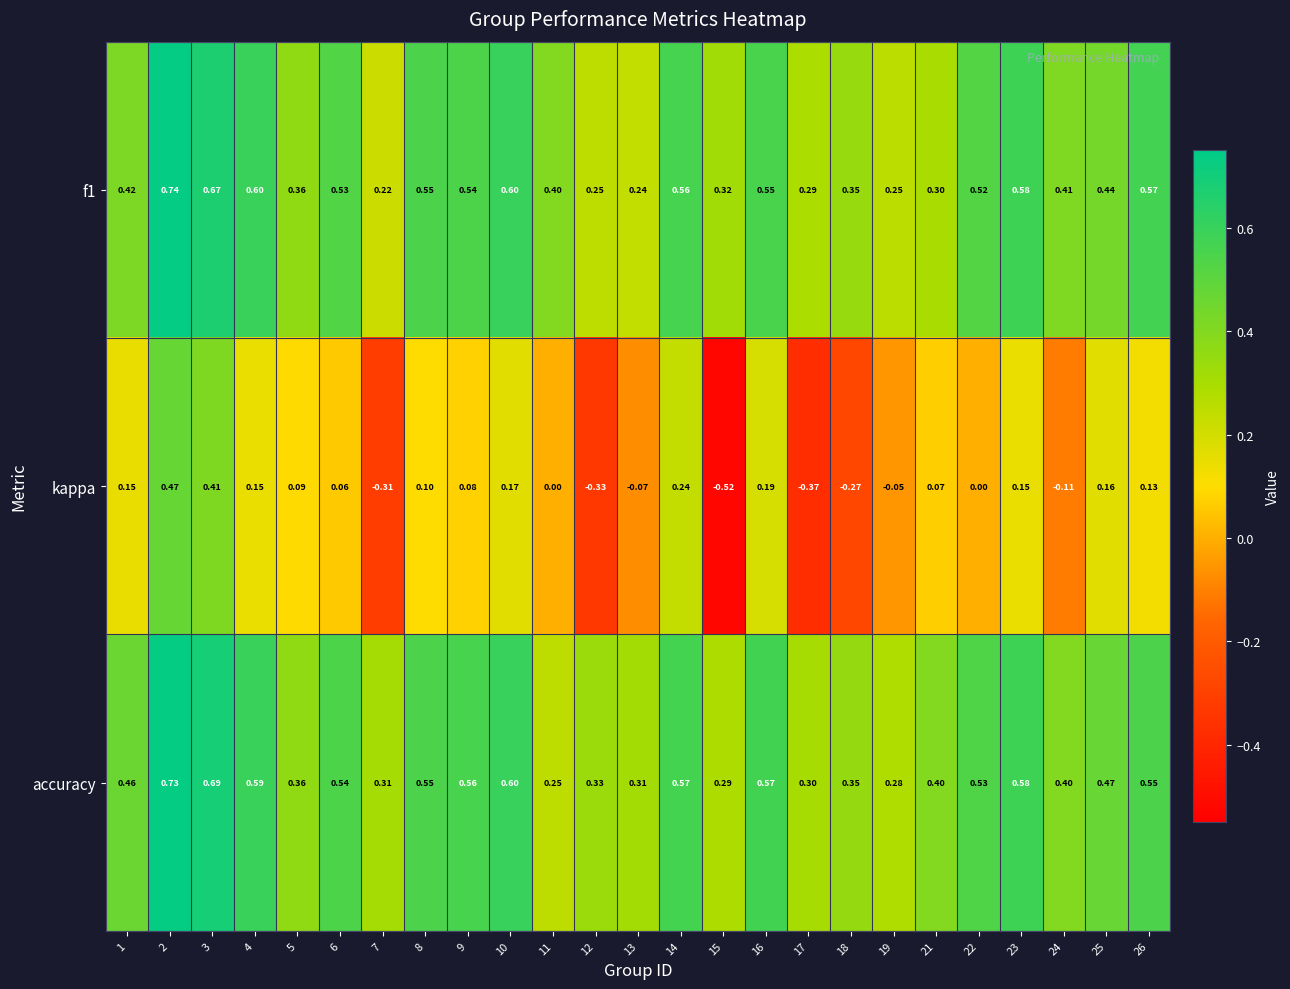

Count the number of data series in this chart.

3